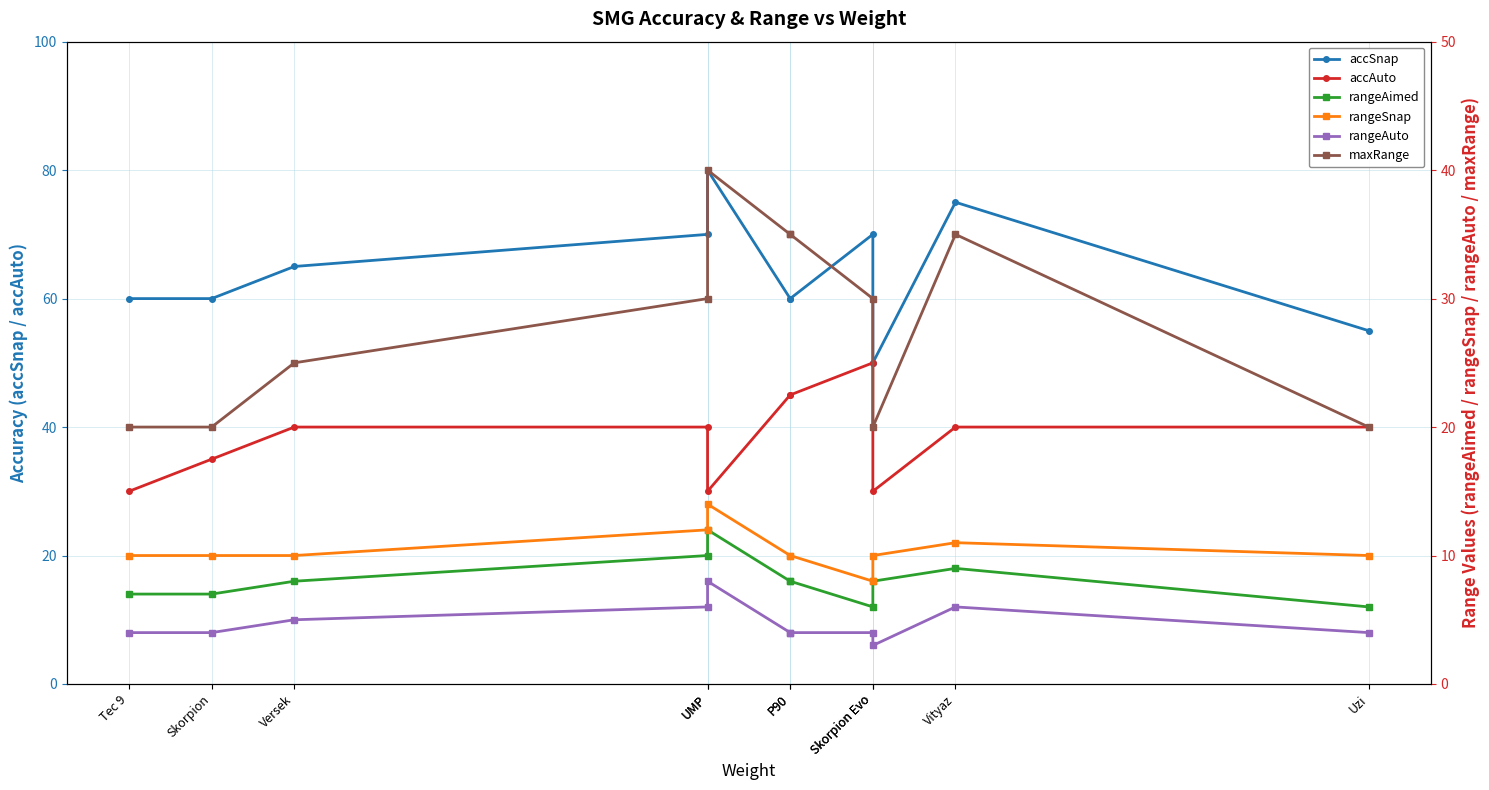

Which has a higher value, Uzi or Skorpion?

Skorpion